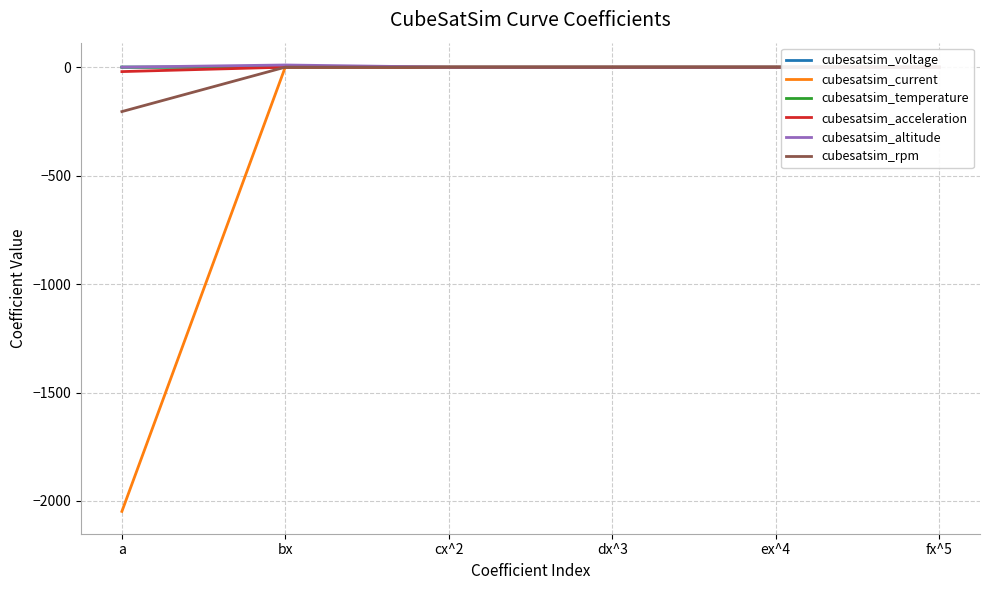

Is it true that cubesatsim_altitude equals 0.0 at a?

True